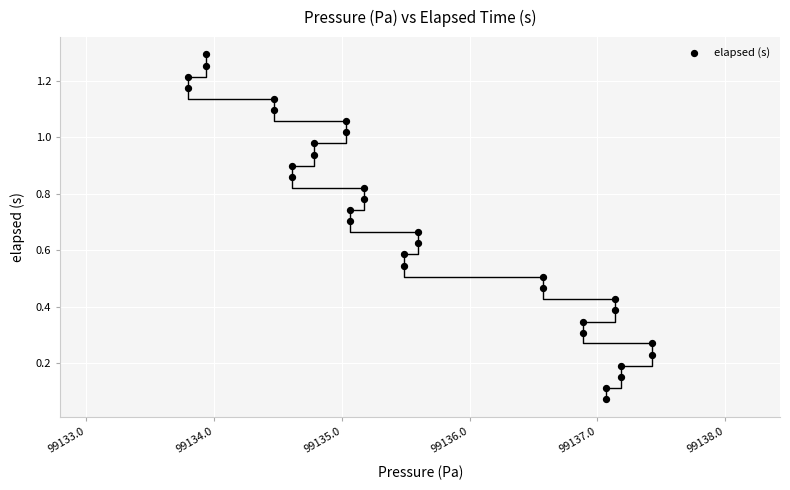

What is the range of X values (max minus min)?

3.6